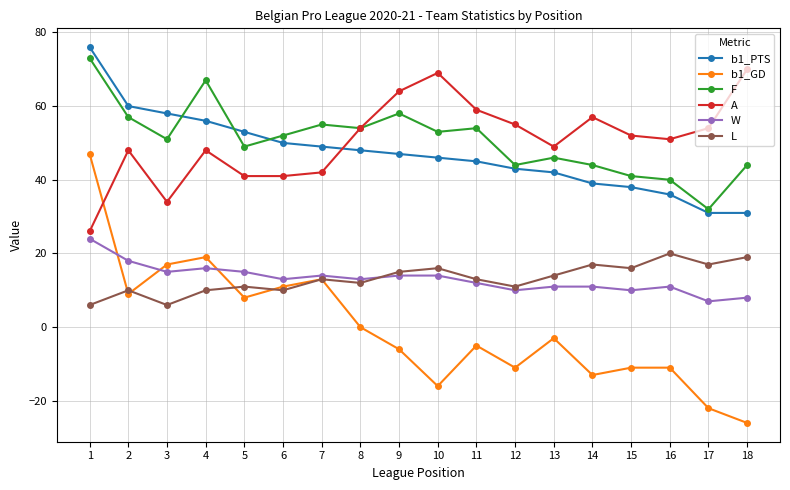

How many data points in b1_GD are above -3?

8